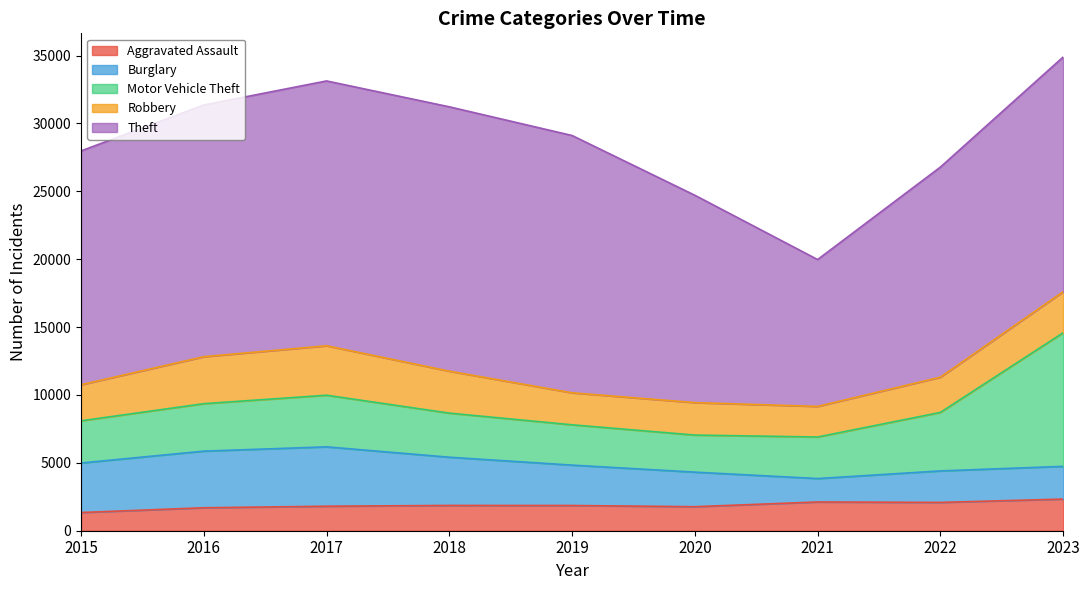

What is the greatest value displayed?

19510